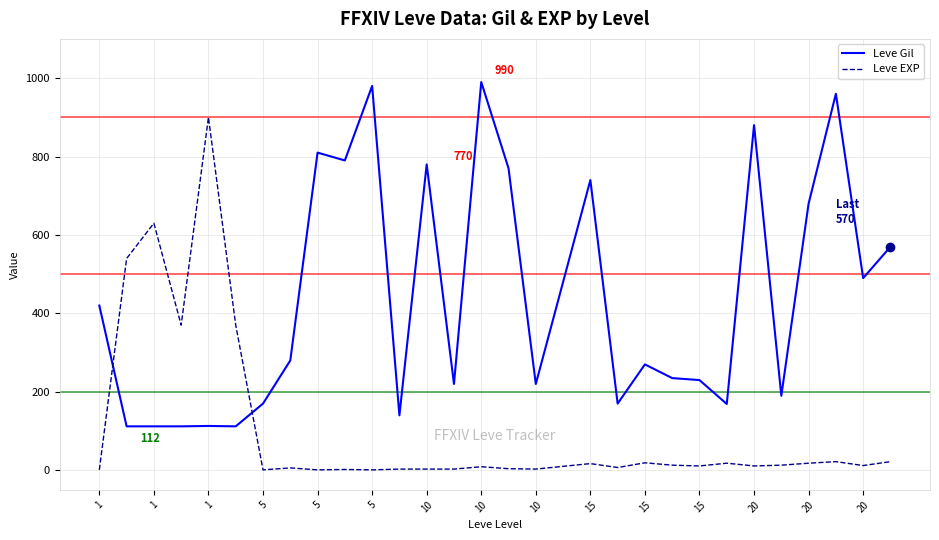

List the series in order of their peak value, highest first.

Leve Gil, Leve EXP